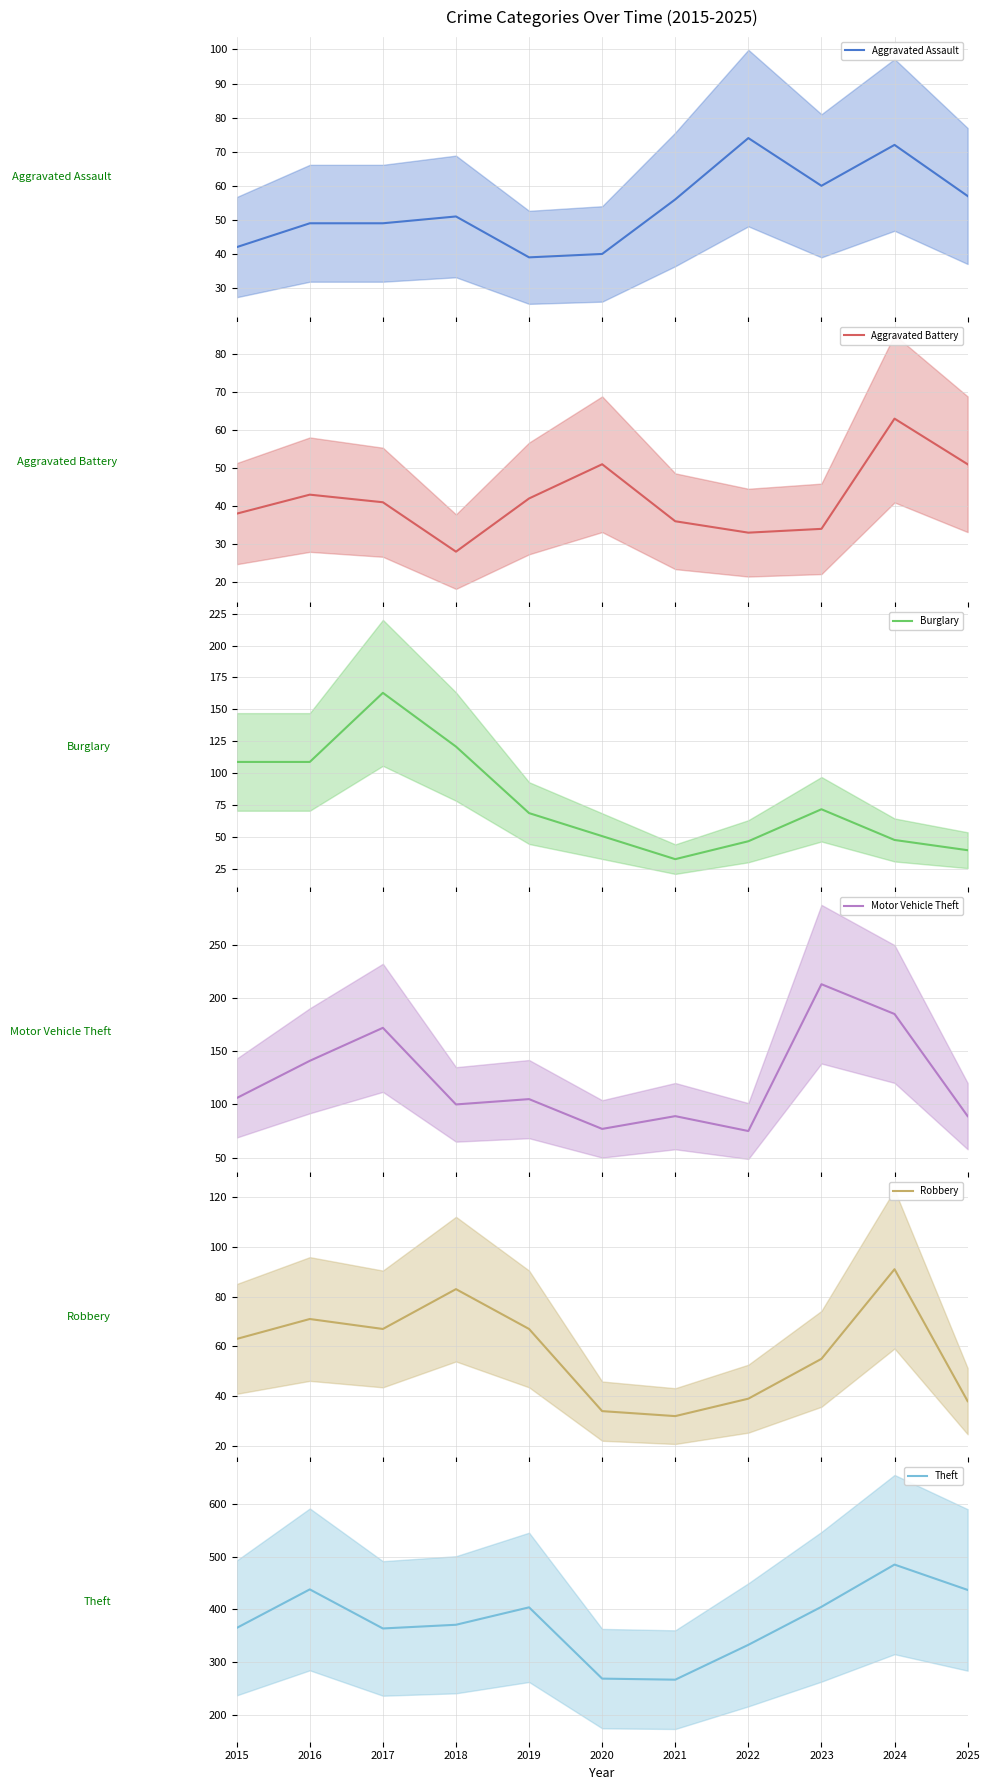

At 2016, list the series in order from largest to smallest.

Theft, Motor Vehicle Theft, Burglary, Robbery, Aggravated Assault, Aggravated Battery